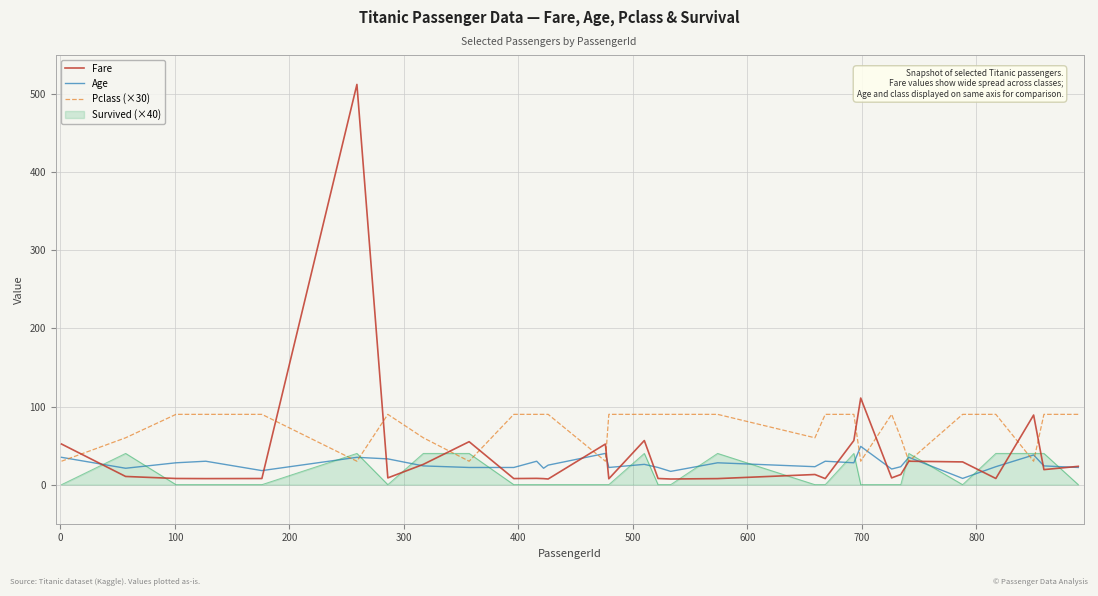

Which series ends up on top after the final intersection of Fare and Survived (×40)?

Fare